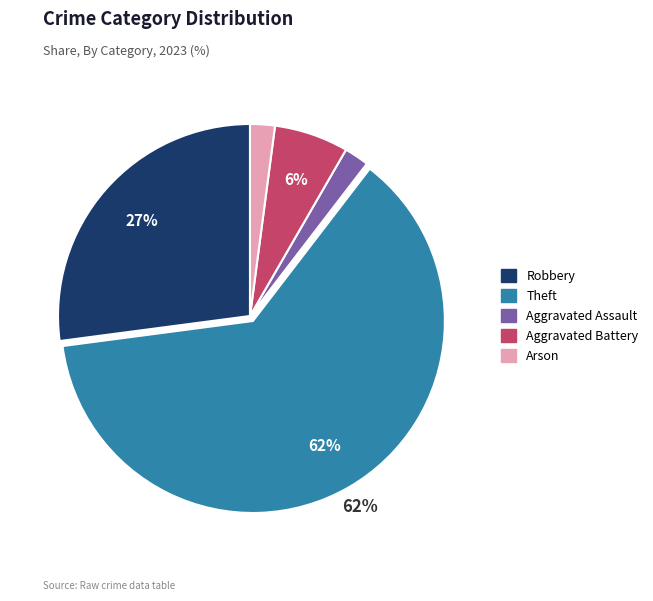

Is there a majority slice in this chart?

Yes